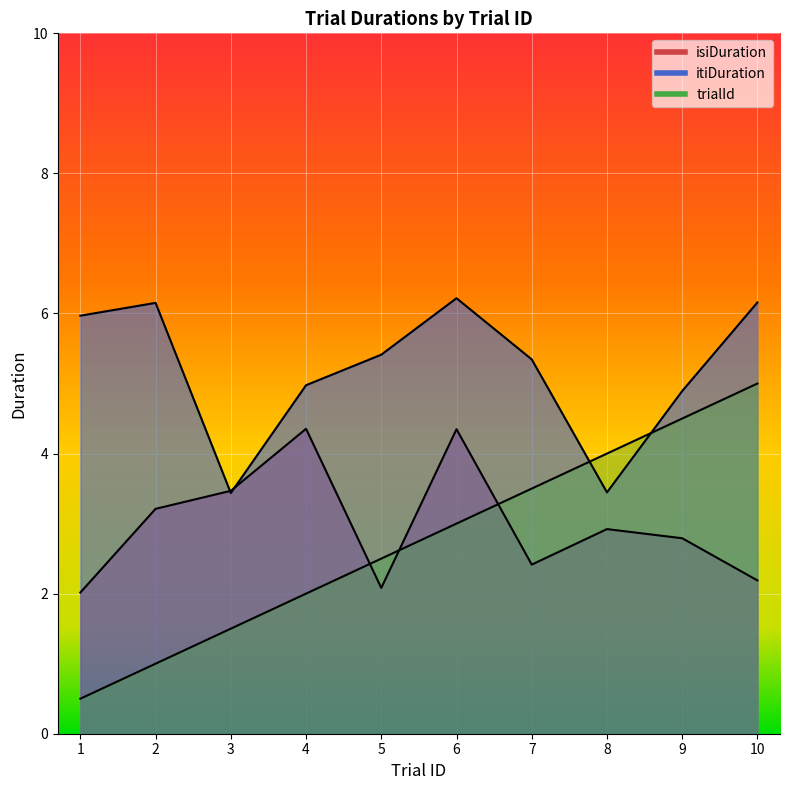

Which series ends up on top after the final intersection of itiDuration and trialId?

itiDuration